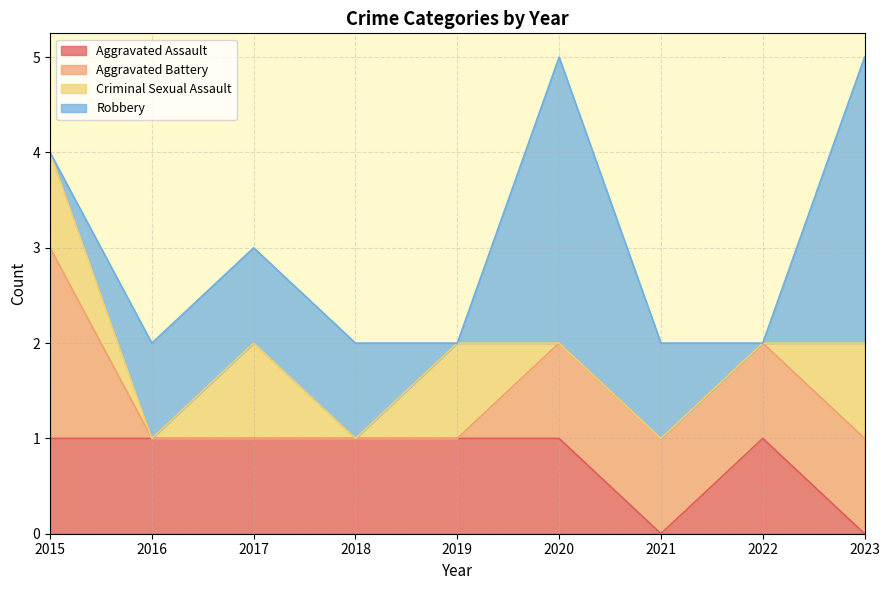

Rank the series by their average value, from lowest to highest.

Criminal Sexual Assault, Aggravated Battery, Aggravated Assault, Robbery